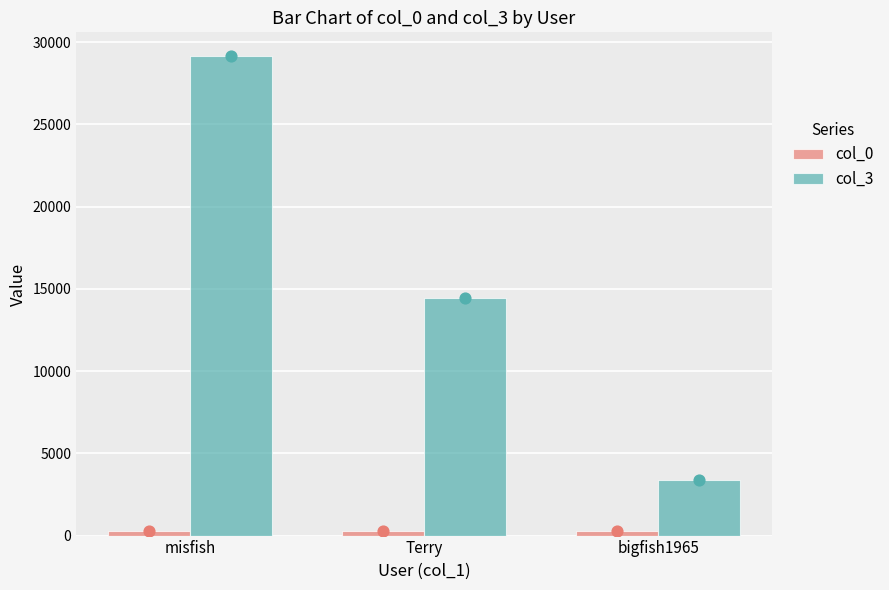

Which series contains the lowest Y value?

col_0